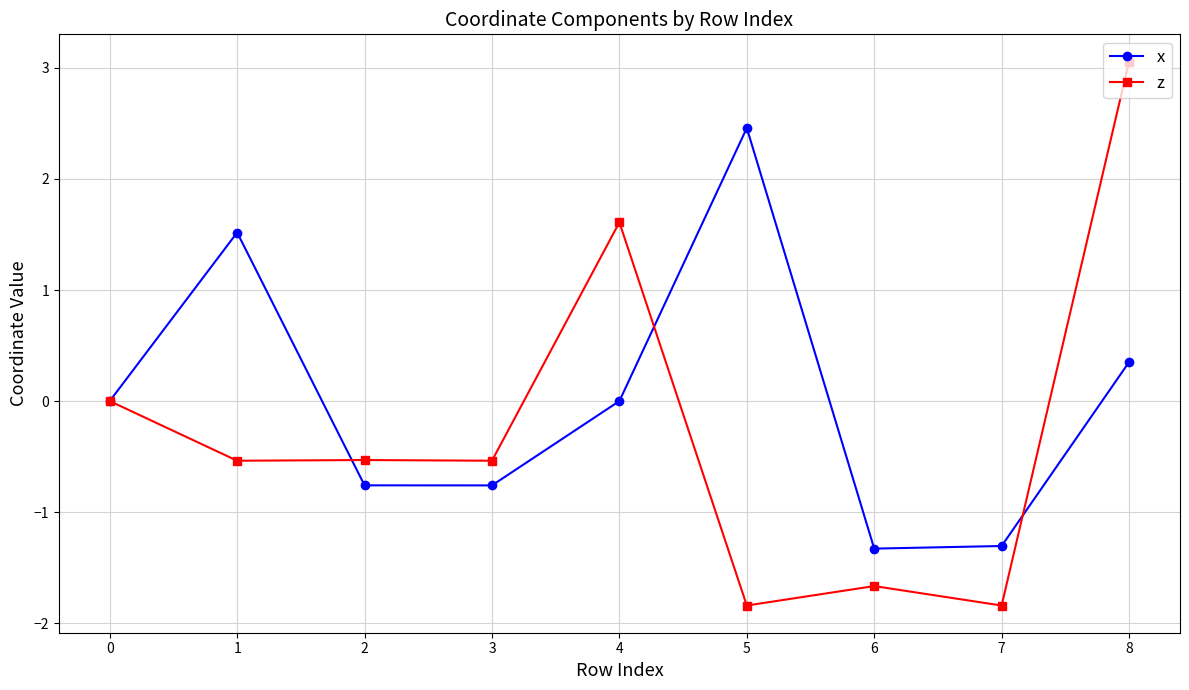

What is the maximum value for x?

2.5